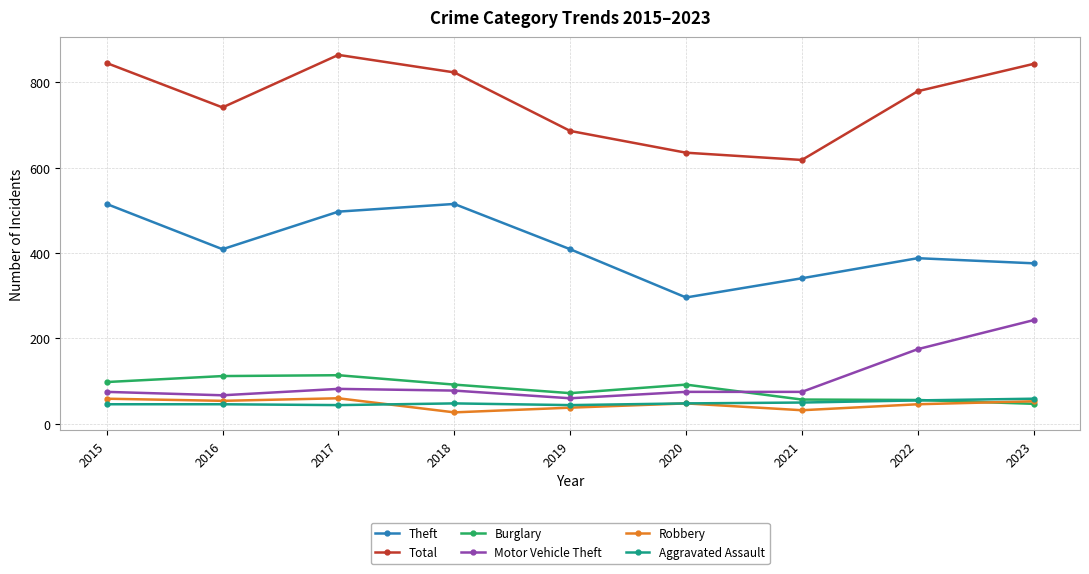

At how many categories does at least one series exceed 248?

9